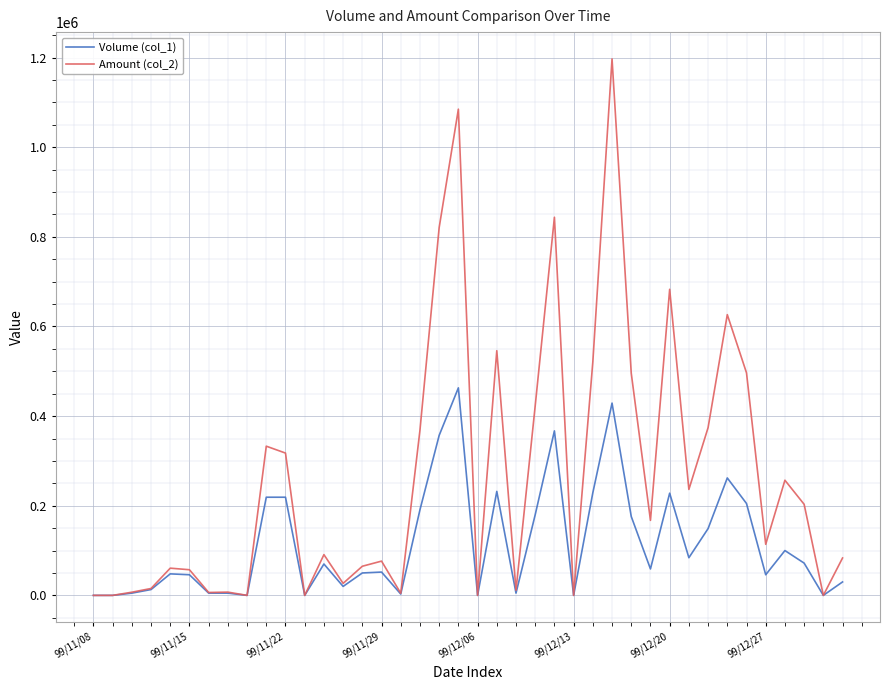

Which series has the widest spread of values?

Amount (col_2)